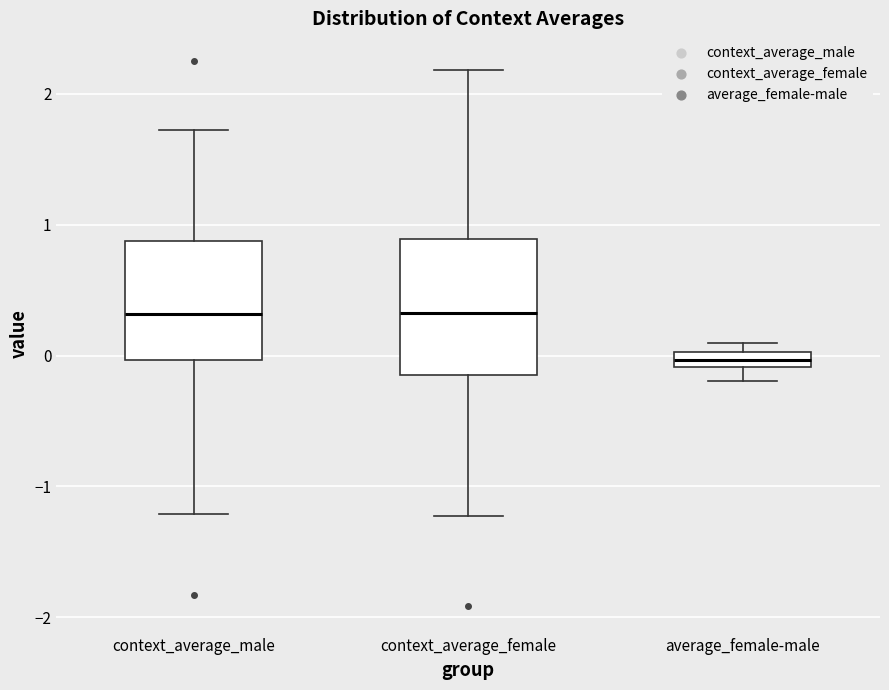

Which box is the tallest, from its lower edge to its upper edge?

context_average_female